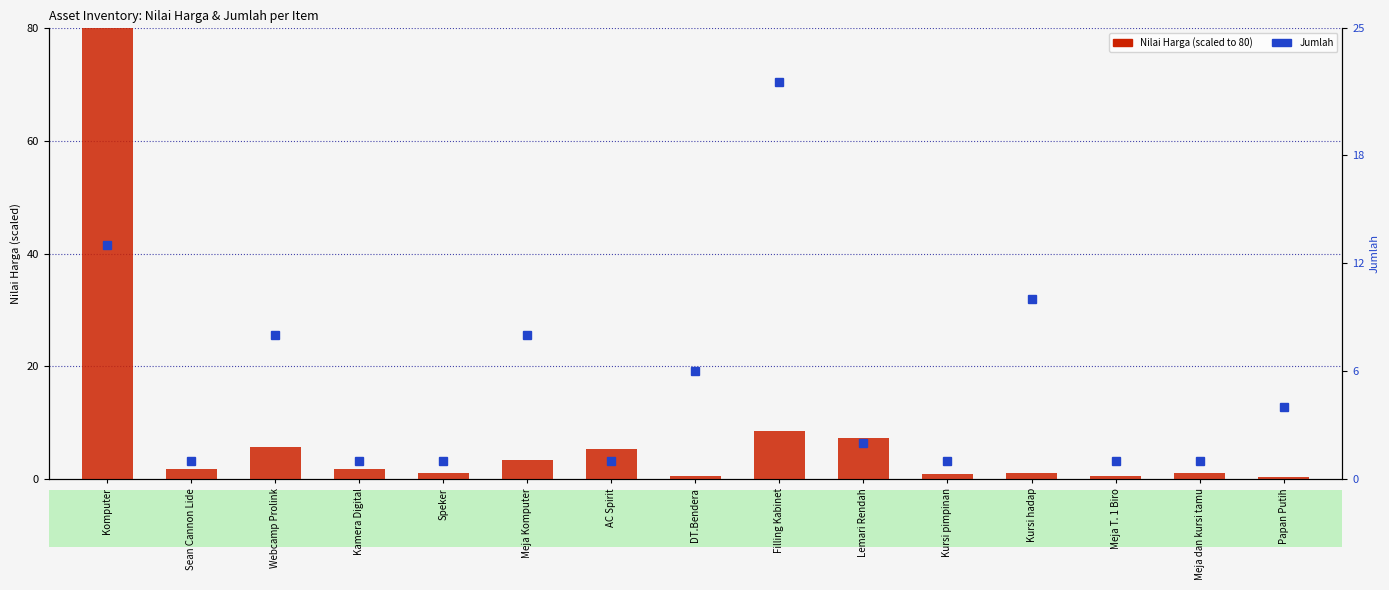

What is the difference between the highest and lowest values at Kursi pimpinan?

0.1